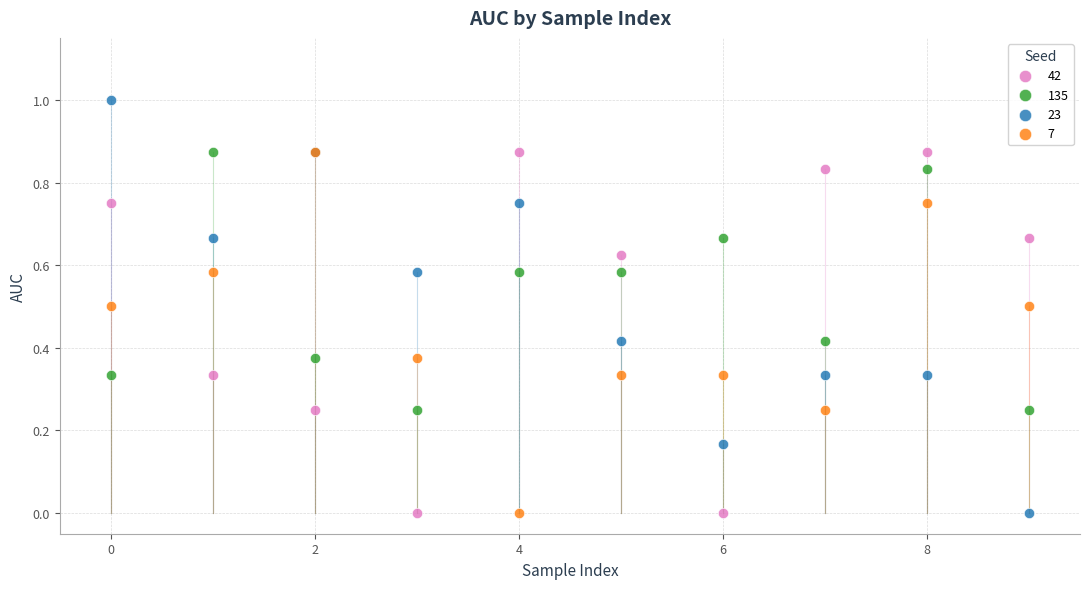

What are all the series names shown in the legend?

42, 135, 23, 7